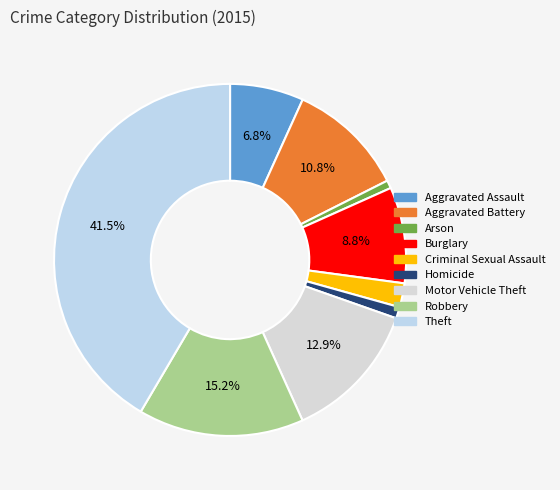

Count the number of slices in the pie.

9